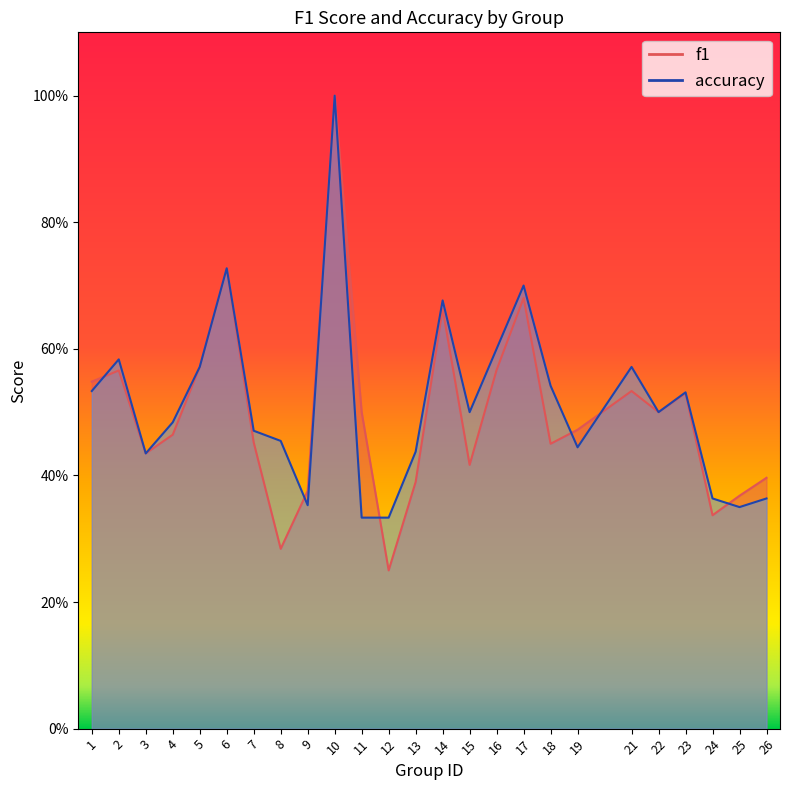

How many interior local peaks does the accuracy series have?

7